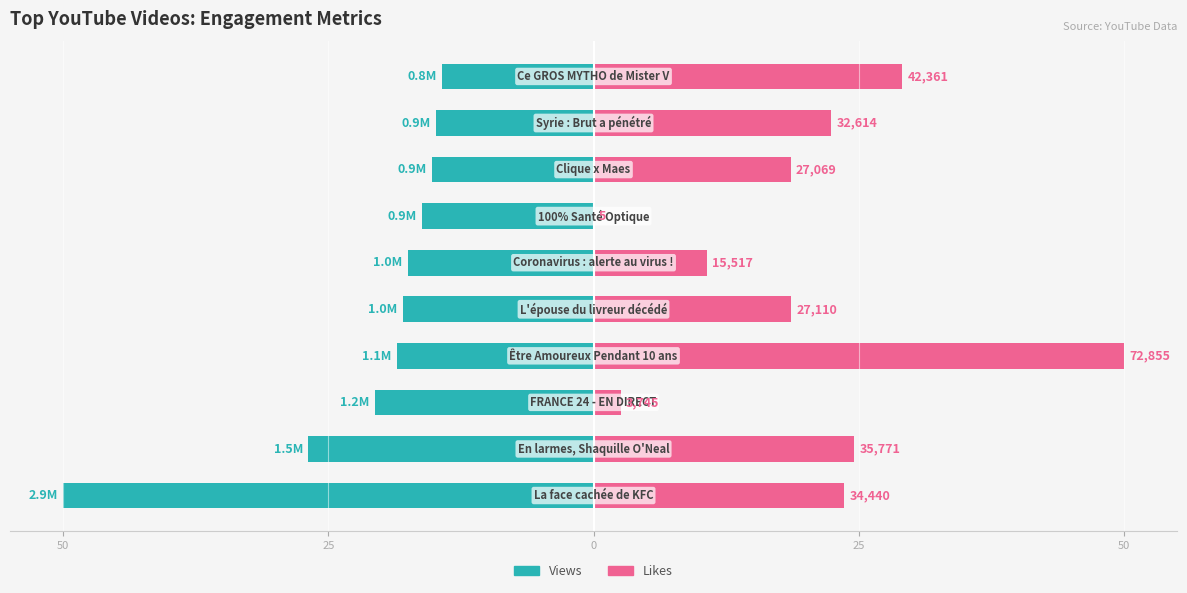

How many data points in Likes are less than 22?

5